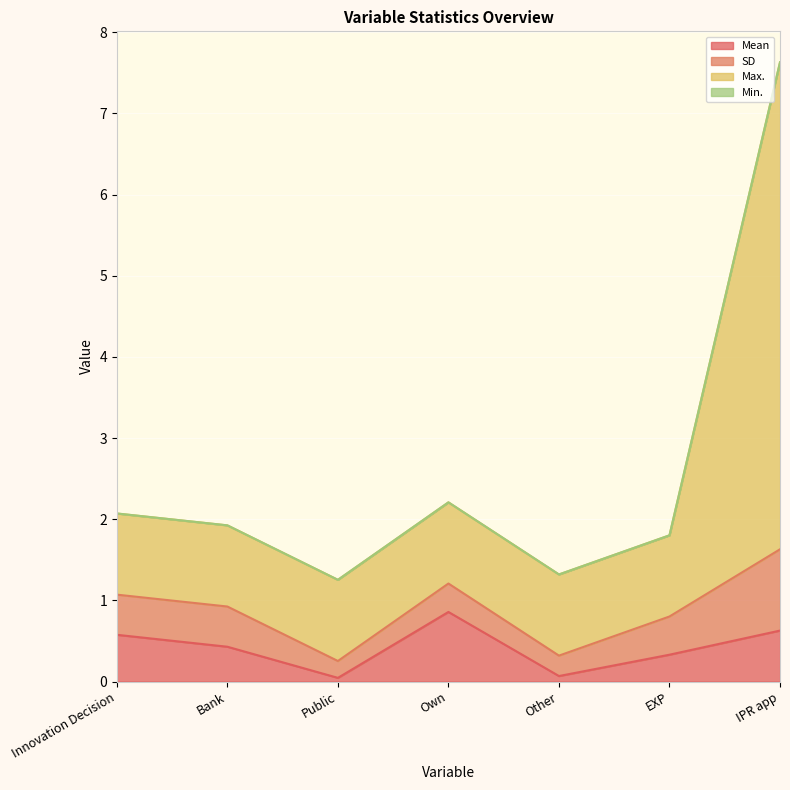

True or false: Max. has a value of 11.2 at IPR app.

False